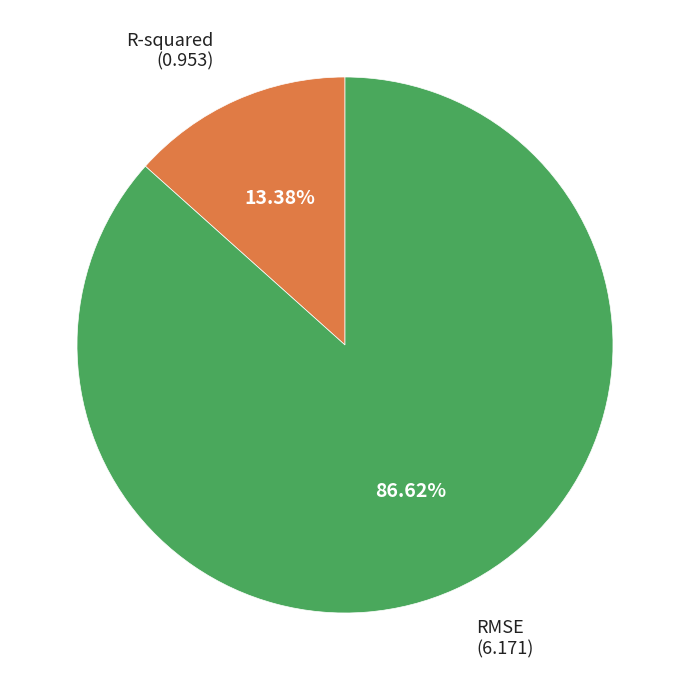

To the nearest percent, what percentage of the pie is RMSE?

87%